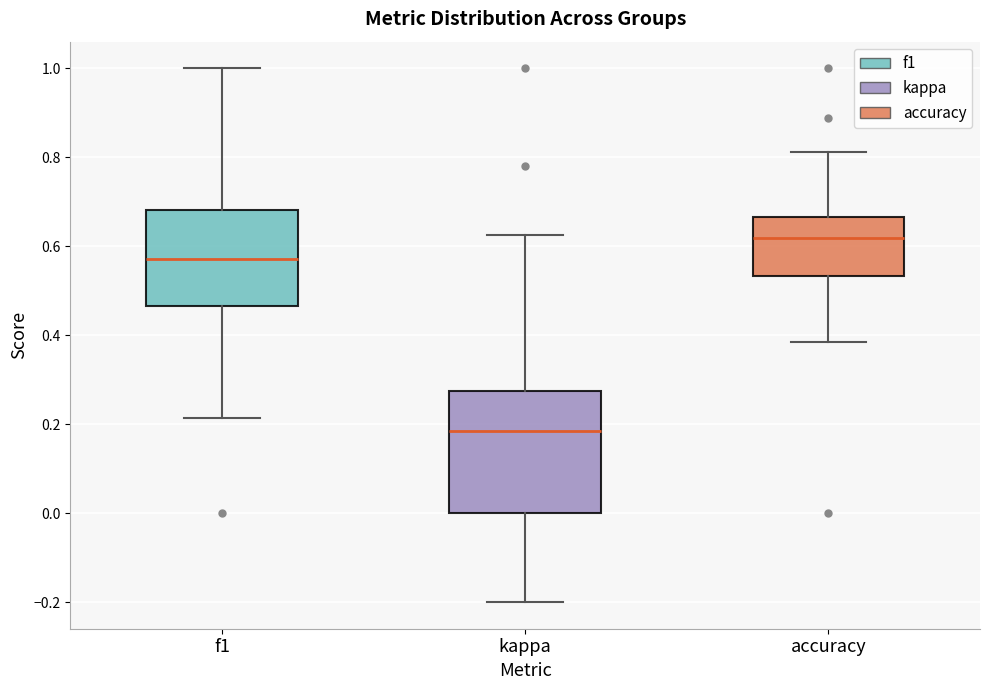

Where does the upper whisker of the box for accuracy end on the y-axis? The values are not printed on the chart, so give them approximately, as read against the axis.

0.82